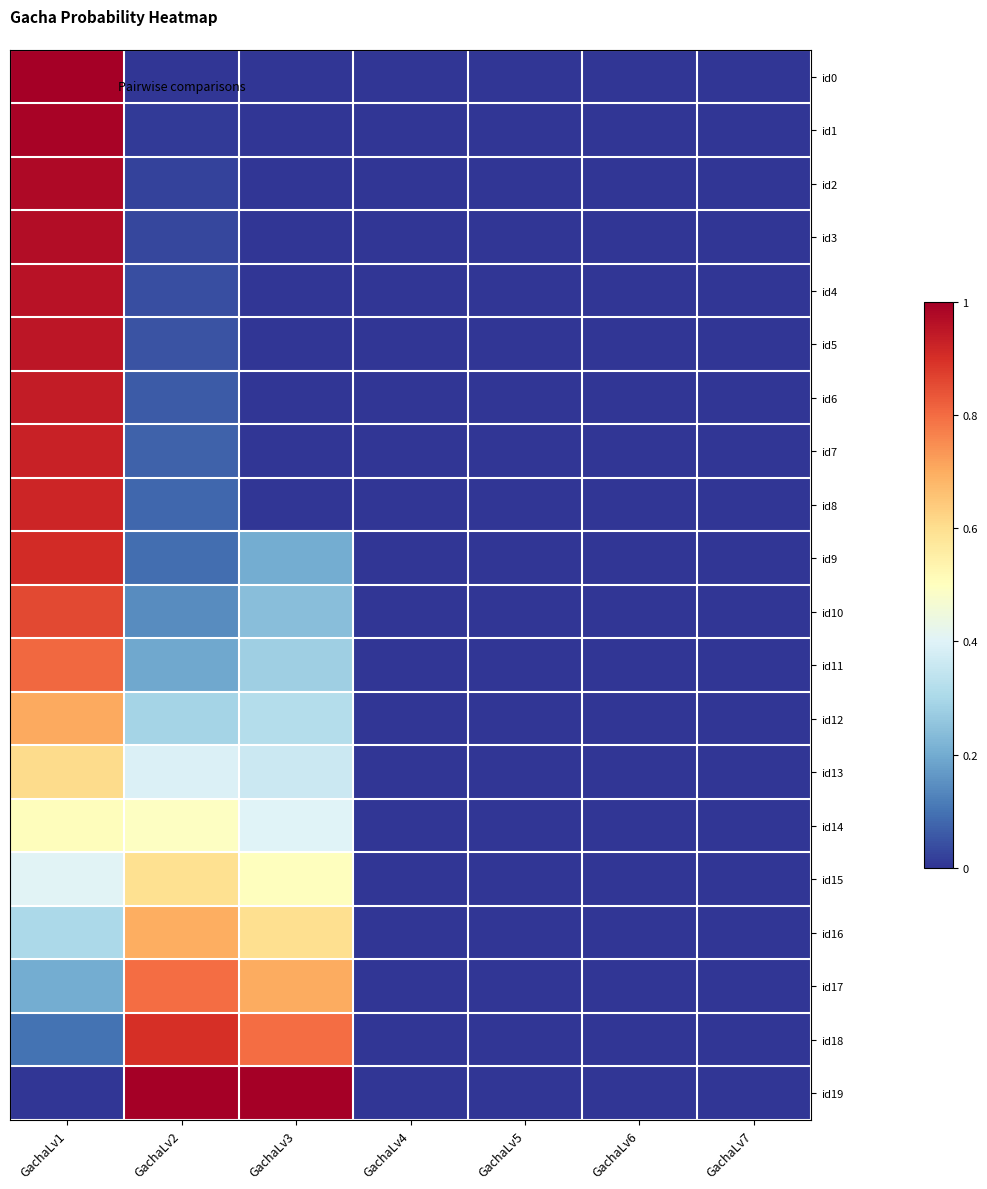

Which series has the widest spread of values?

id0